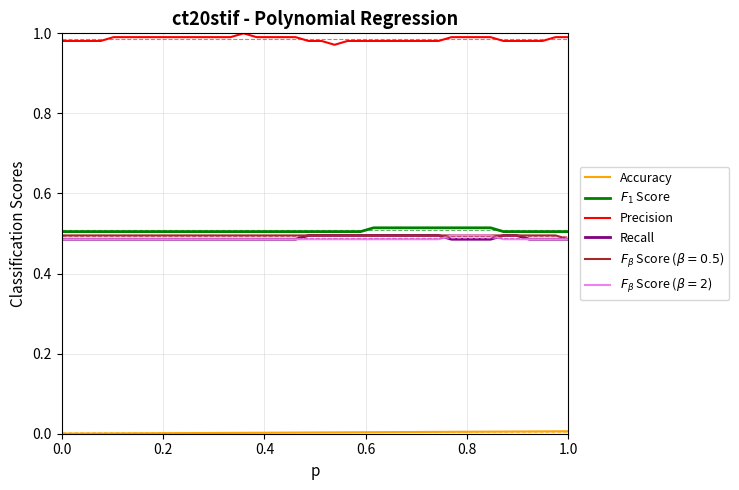

At how many categories does at least one series exceed 0?

40